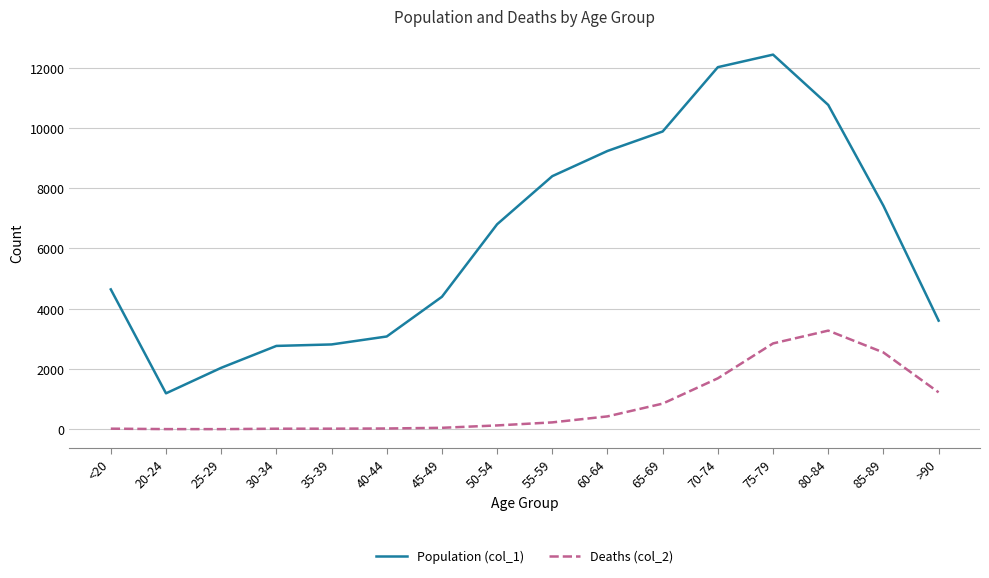

True or false: Deaths (col_2) and Population (col_1) intersect in this chart.

False